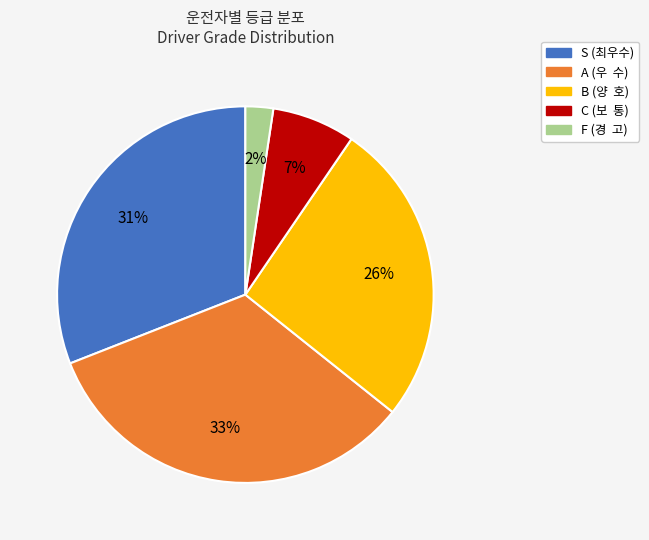

Which has a higher value, C (보 통) or F (경 고)?

C (보 통)